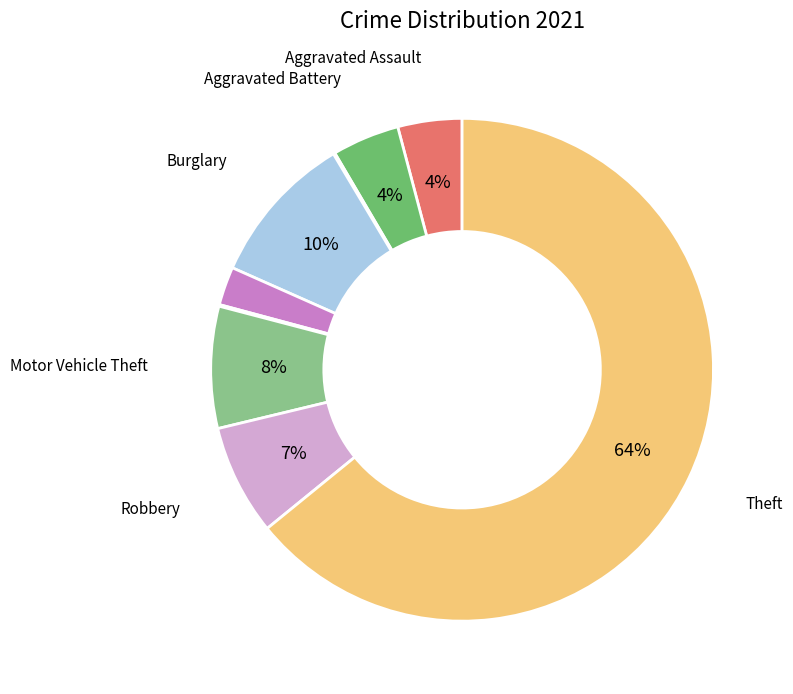

Does any single category account for the majority?

Yes